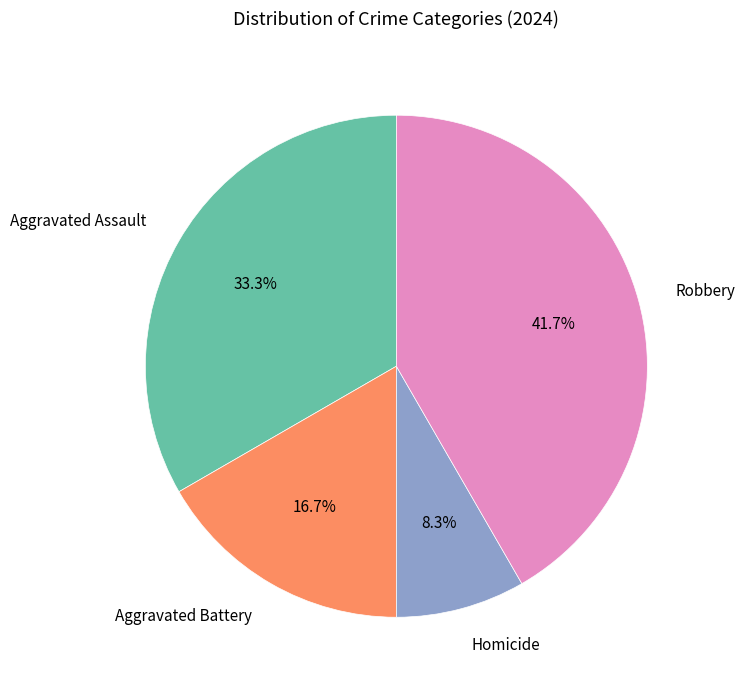

What is the smallest slice in the pie chart?

Homicide